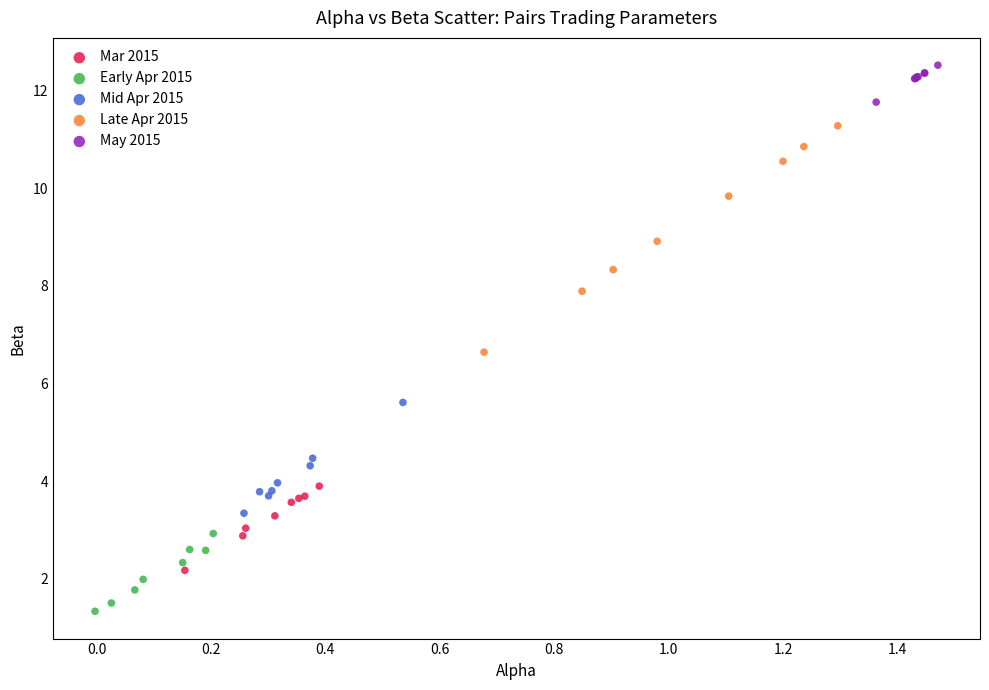

Which series contains the lowest Y value?

Early Apr 2015